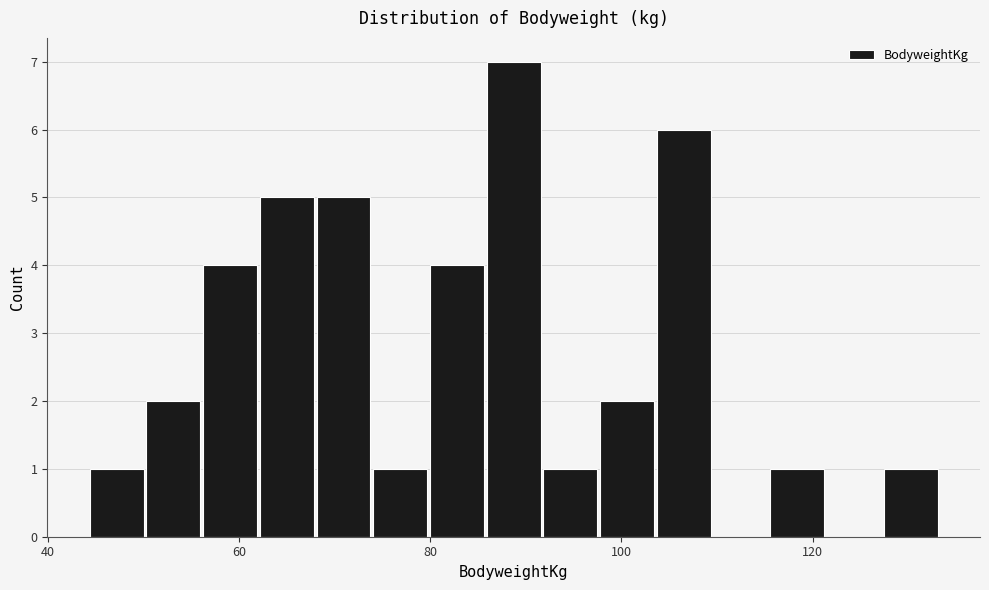

Around what value on the x-axis is the tallest bar? Give the approximate position of its centre, as read against the axis.

88